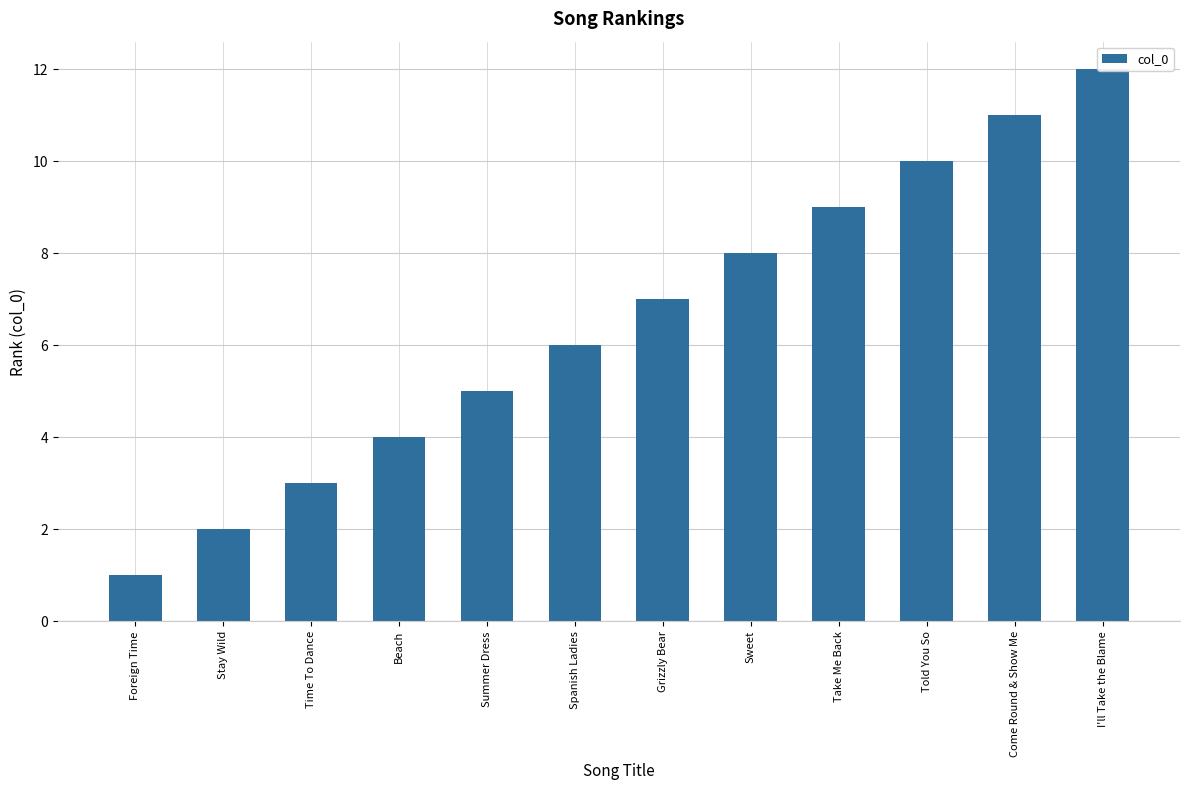

Are the bars horizontal?

No